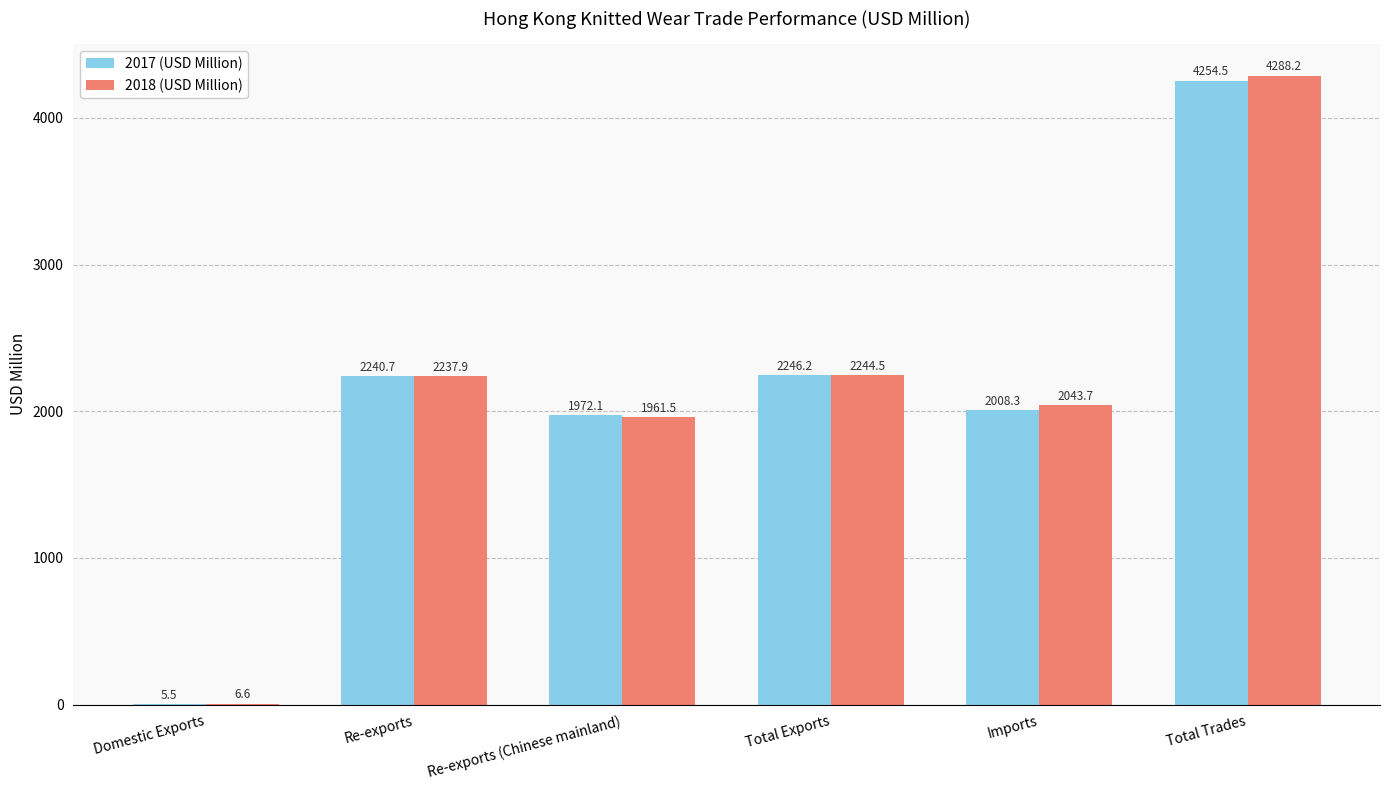

Which series has the largest range (max minus min)?

2018 (USD Million)